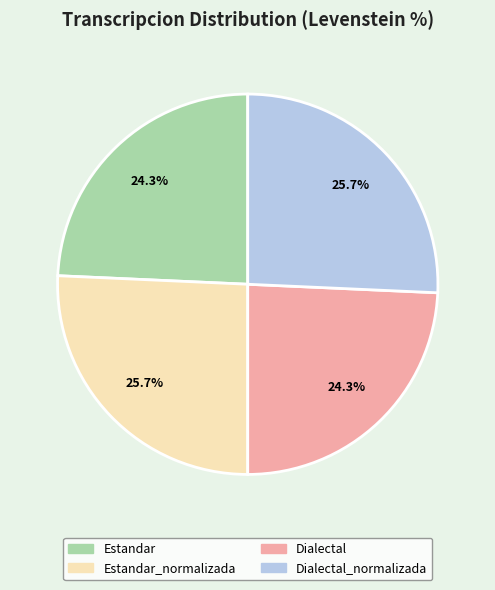

Does any single category account for the majority?

No